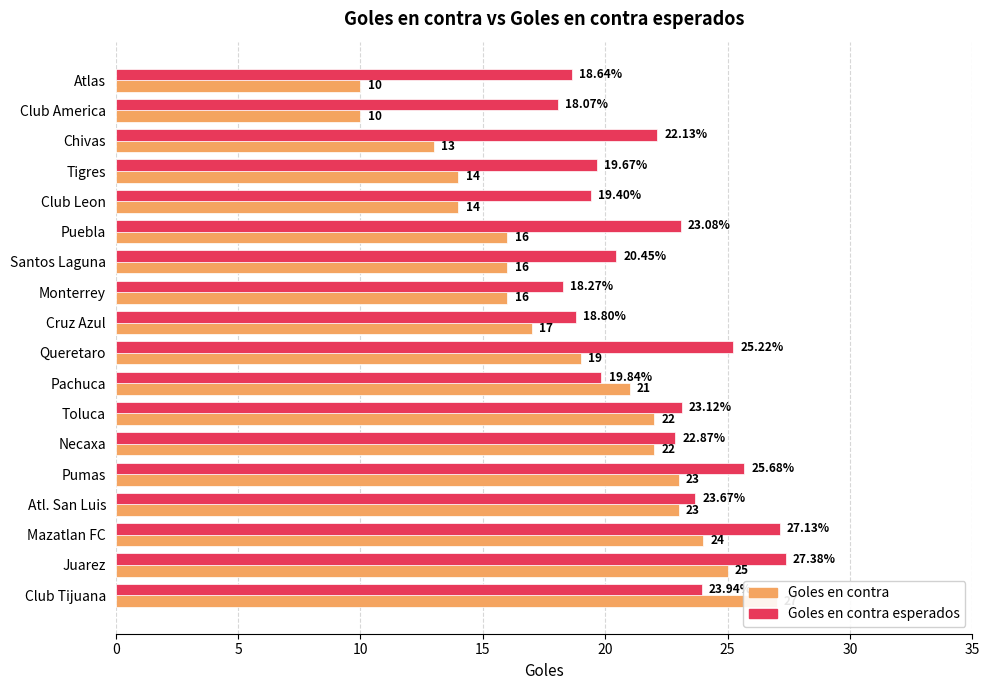

Are the bars horizontal?

Yes